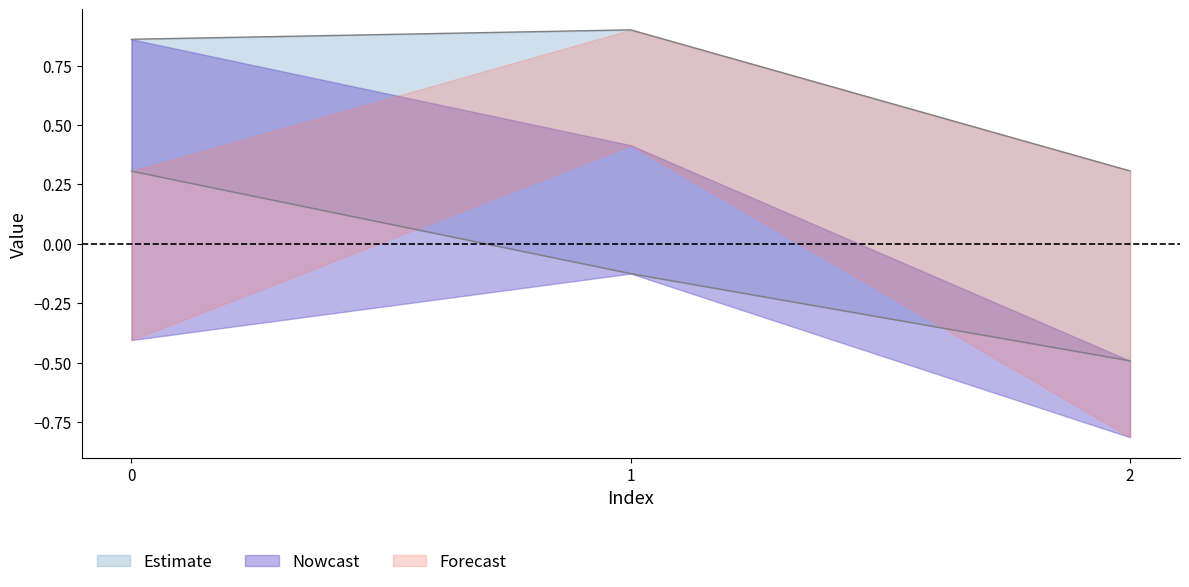

At which label does col_2 reach its minimum?

2